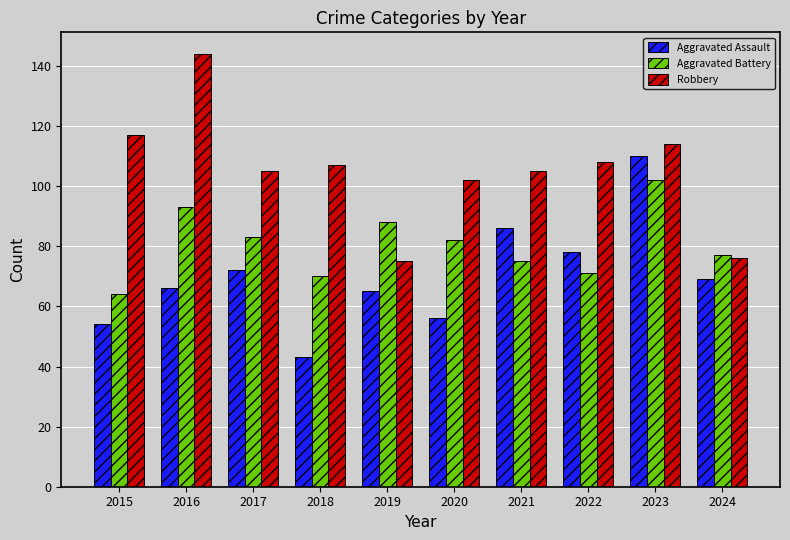

What value does the Aggravated Assault series have at 2017, to the nearest 5?

70